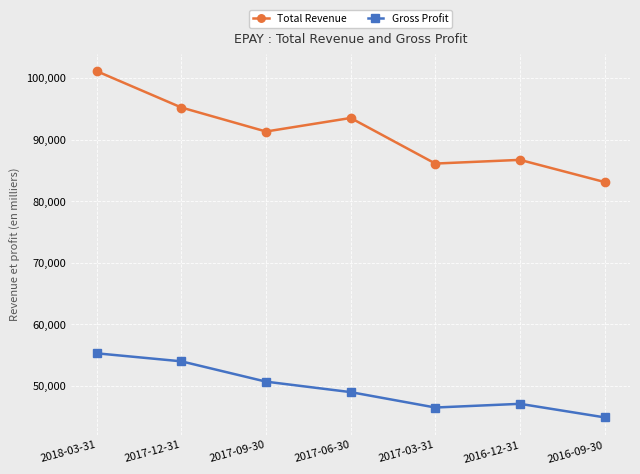

At which category is the sum across all series the highest?

2018-03-31